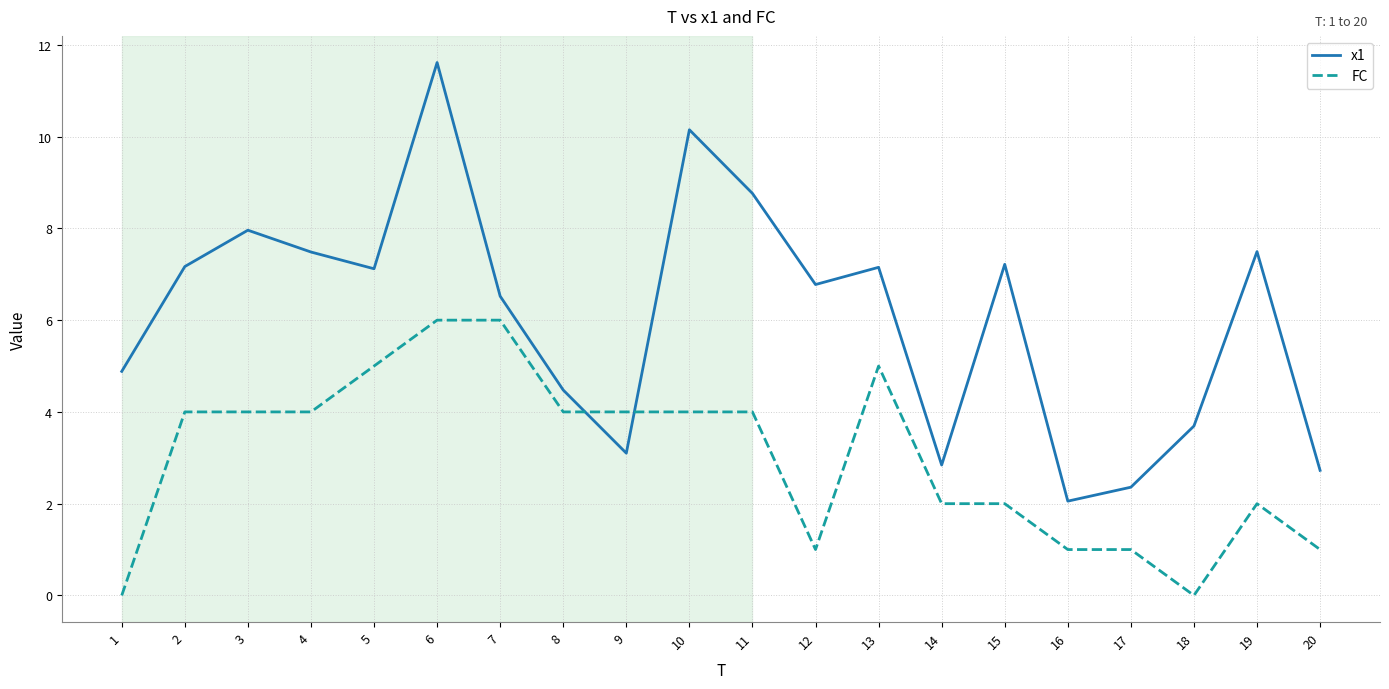

How many times do FC and x1 cross each other?

2